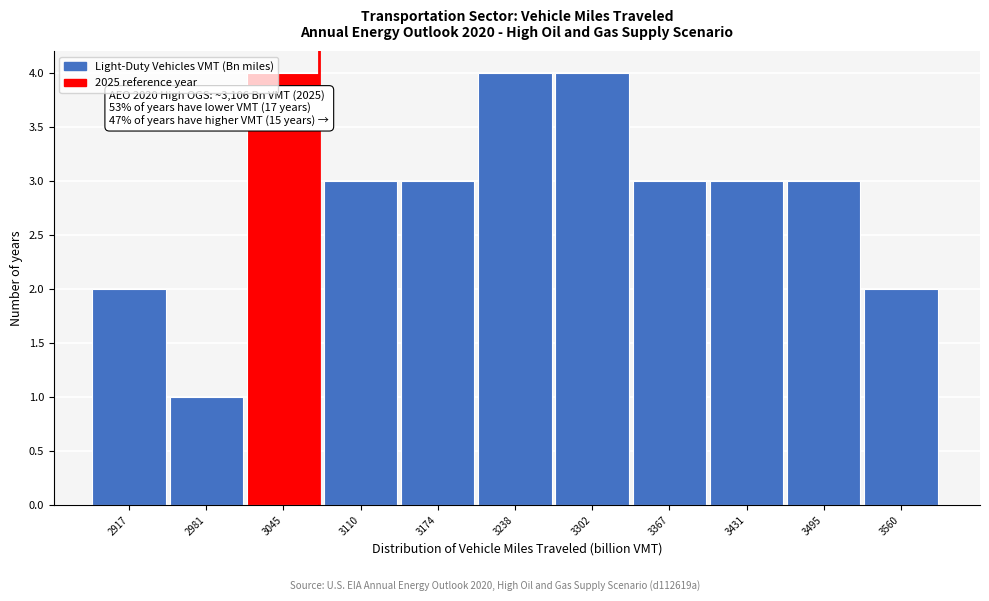

Reading left to right, list all the values displayed in this chart.

2917=2	2981=1	3045=4	3110=3	3174=3	3238=4	3302=4	3367=3	3431=3	3495=3	3560=2